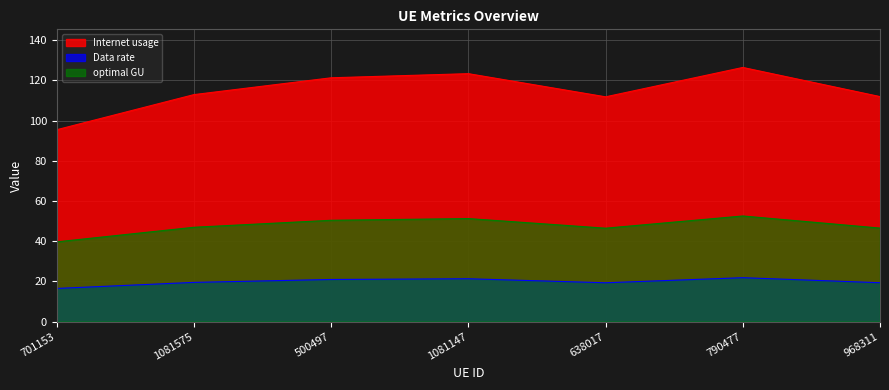

What is the difference between the second highest and minimum values in the optimal GU series?

11.6